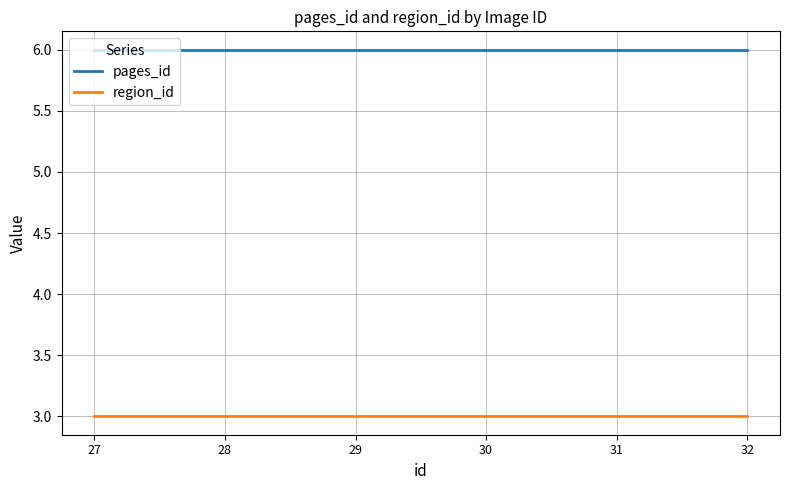

What is the spread (max minus min) of values at 27?

3